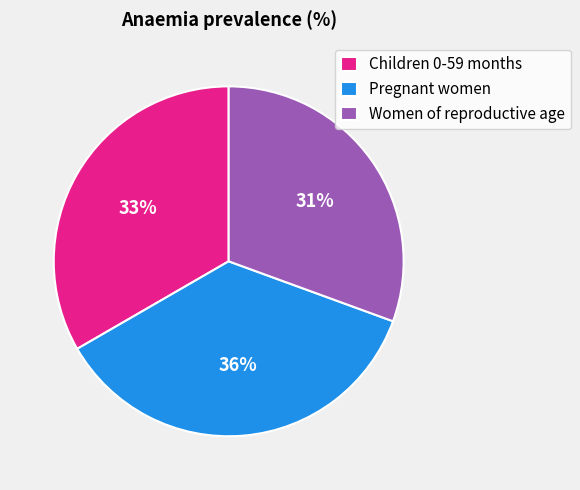

Which has a higher value, Children 0-59 months or Pregnant women?

Pregnant women